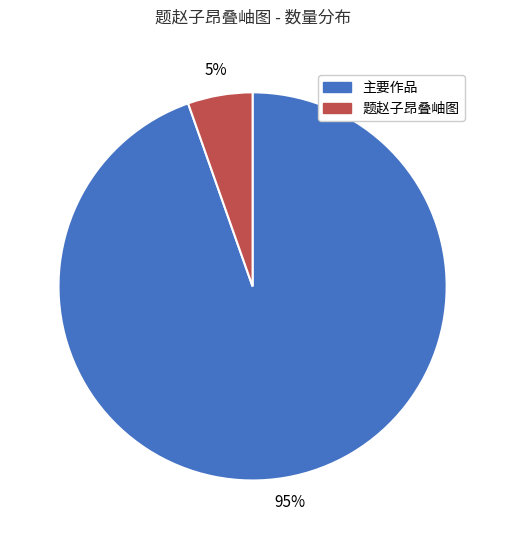

Which slice is the smallest?

题赵子昂叠岫图